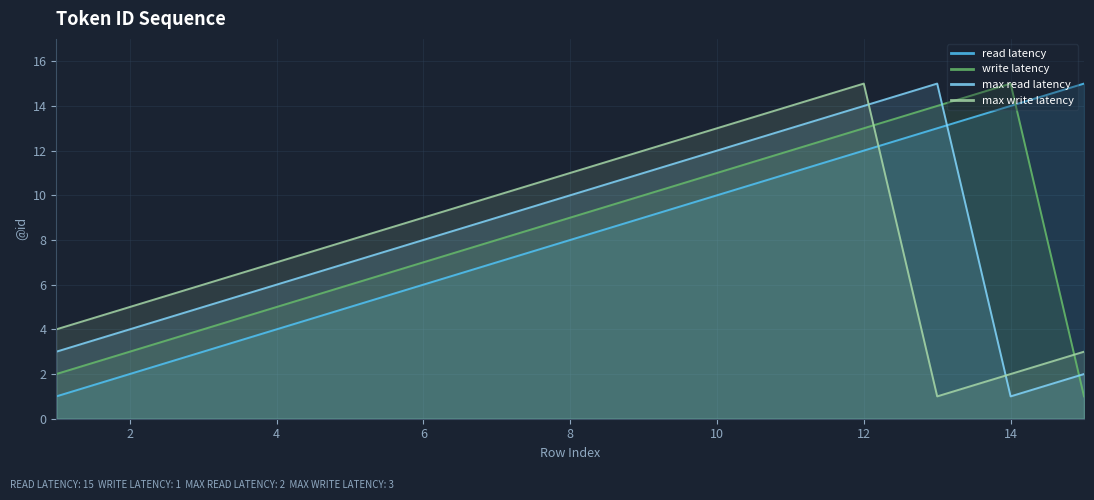

What is the highest value of the max read latency series?

15